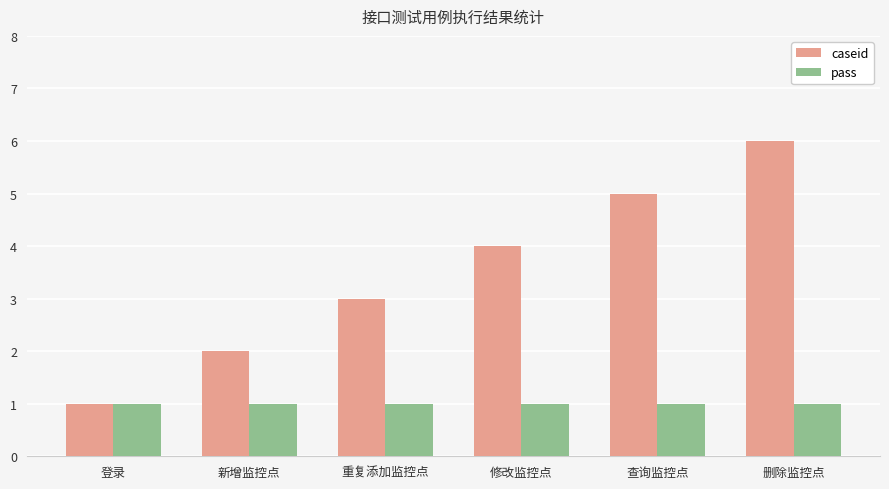

Are the bars grouped side by side (vs. stacked)?

Yes